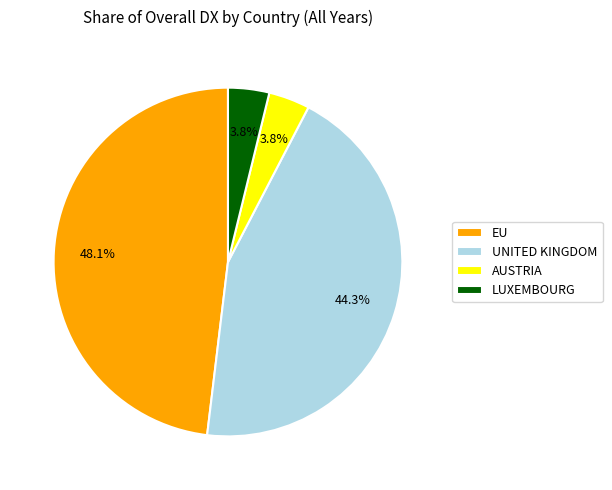

What percentage is NOT represented by UNITED KINGDOM?

55.7%